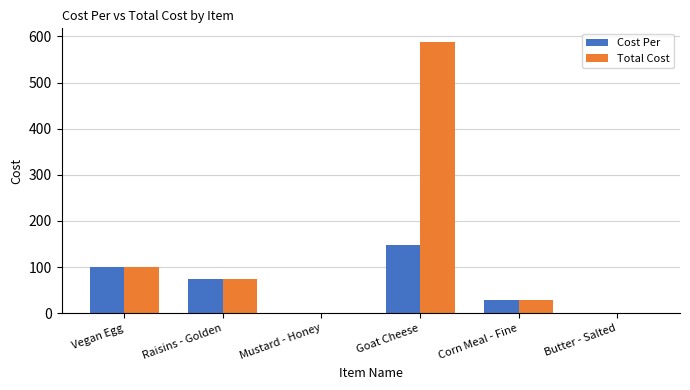

What is the total value across all series at Raisins - Golden?

147.3